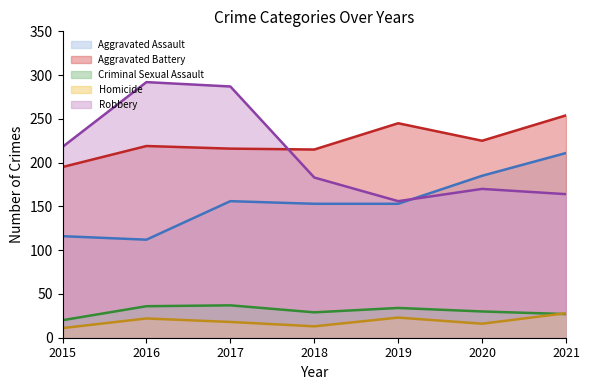

Where is Criminal Sexual Assault nearest to the value 28?

2018